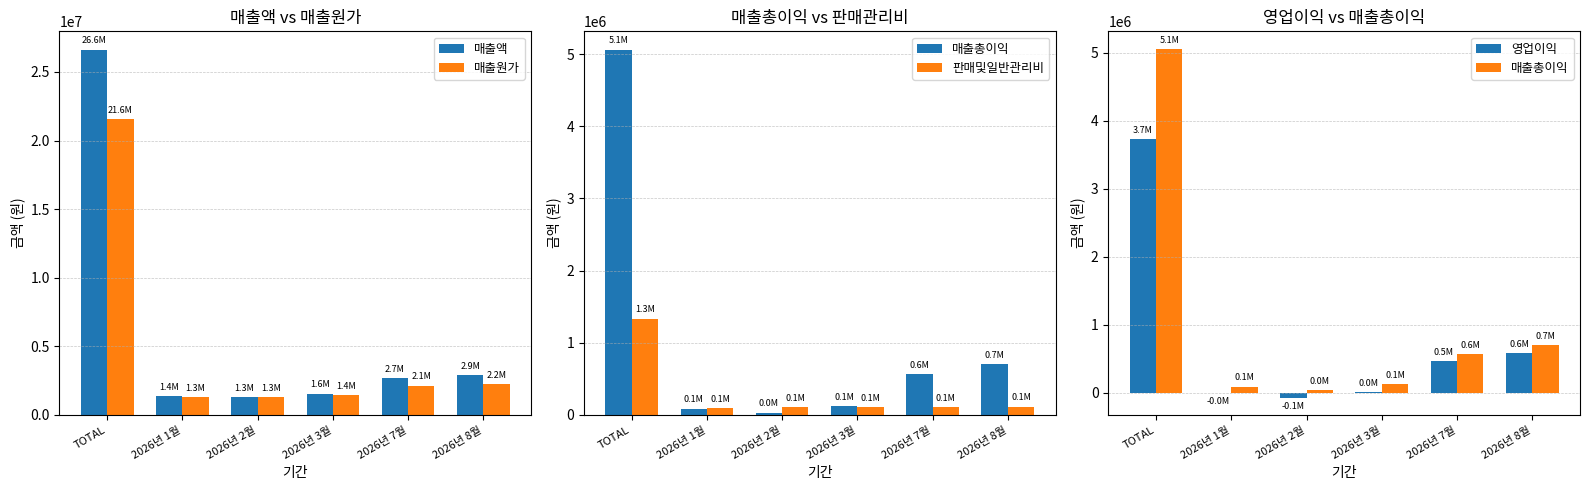

What is the difference between the maximum and second lowest values in the 영업이익 series?

3733077